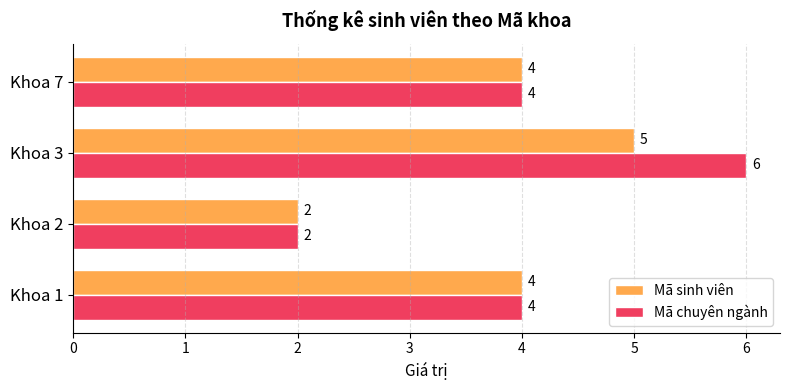

The value of Mã chuyên ngành at Khoa 7 is 4. True or false?

True